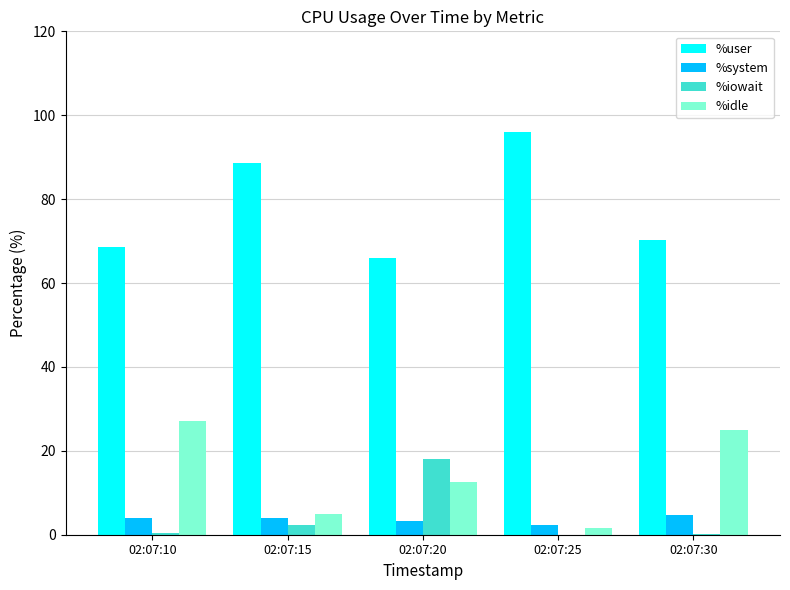

Which series changed the most between 02:07:20 and 02:07:25?

%user